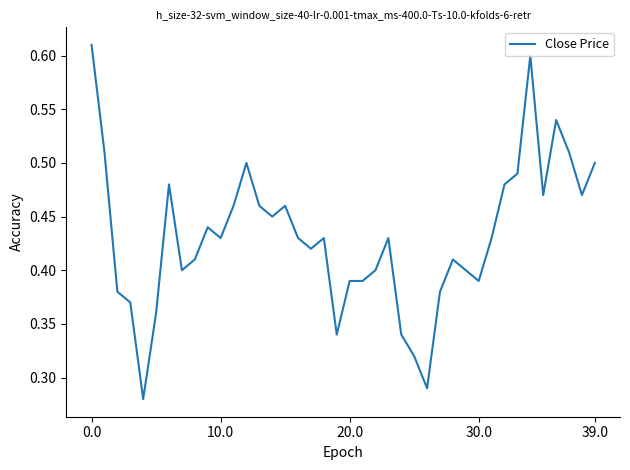

How many lines are shown in the chart?

1